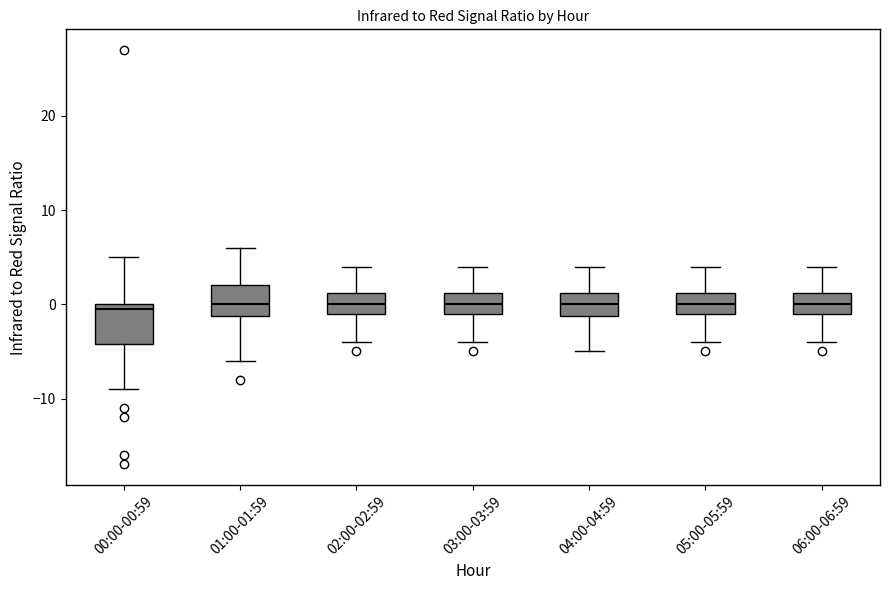

Where does the lower whisker of the box for 04:00-04:59 end on the y-axis? The values are not printed on the chart, so give them approximately, as read against the axis.

-5